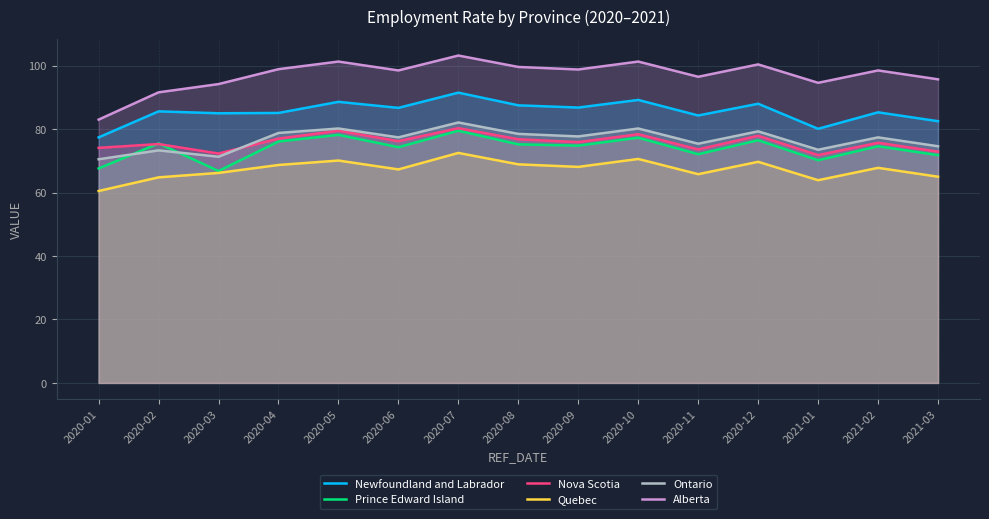

Rank the series by their maximum value, from lowest to highest.

Quebec, Prince Edward Island, Nova Scotia, Ontario, Newfoundland and Labrador, Alberta